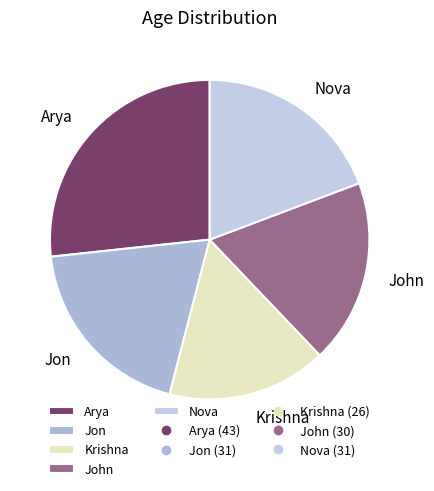

Which slice is the smallest?

Krishna